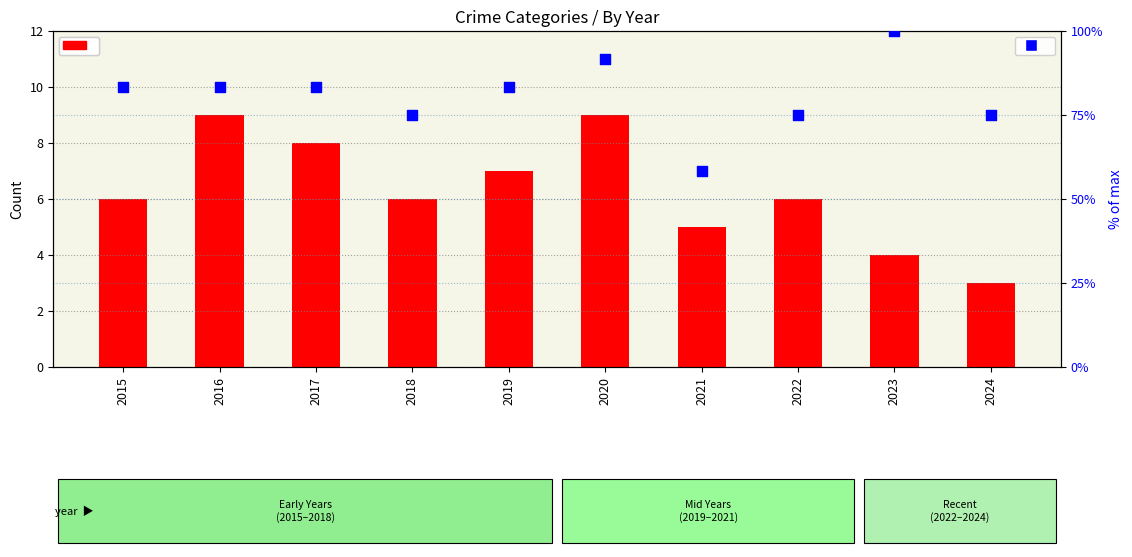

At how many categories does at least one series exceed 95?

1